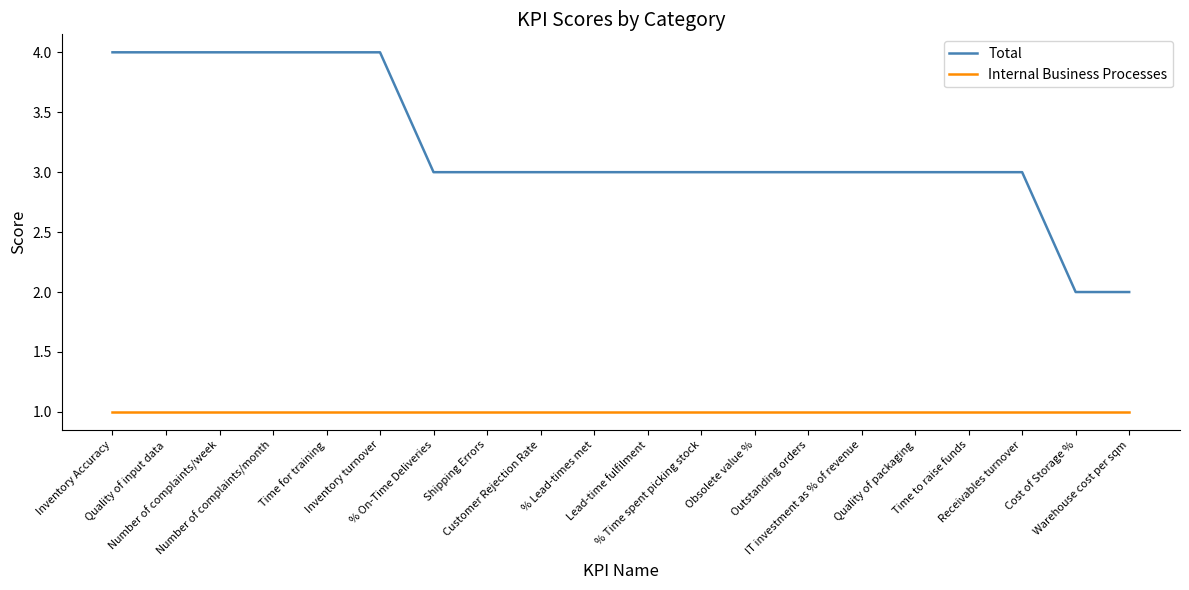

Which series has the largest total across all categories?

Total